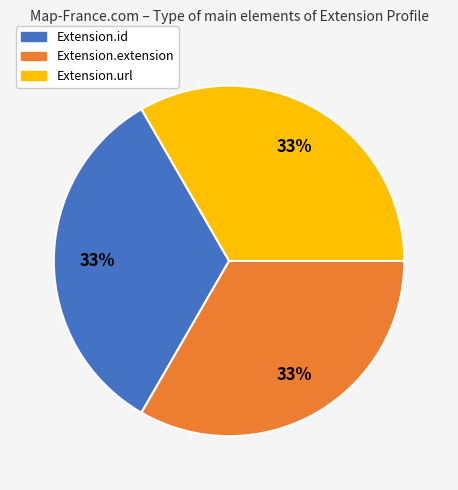

Is there a majority slice in this chart?

No